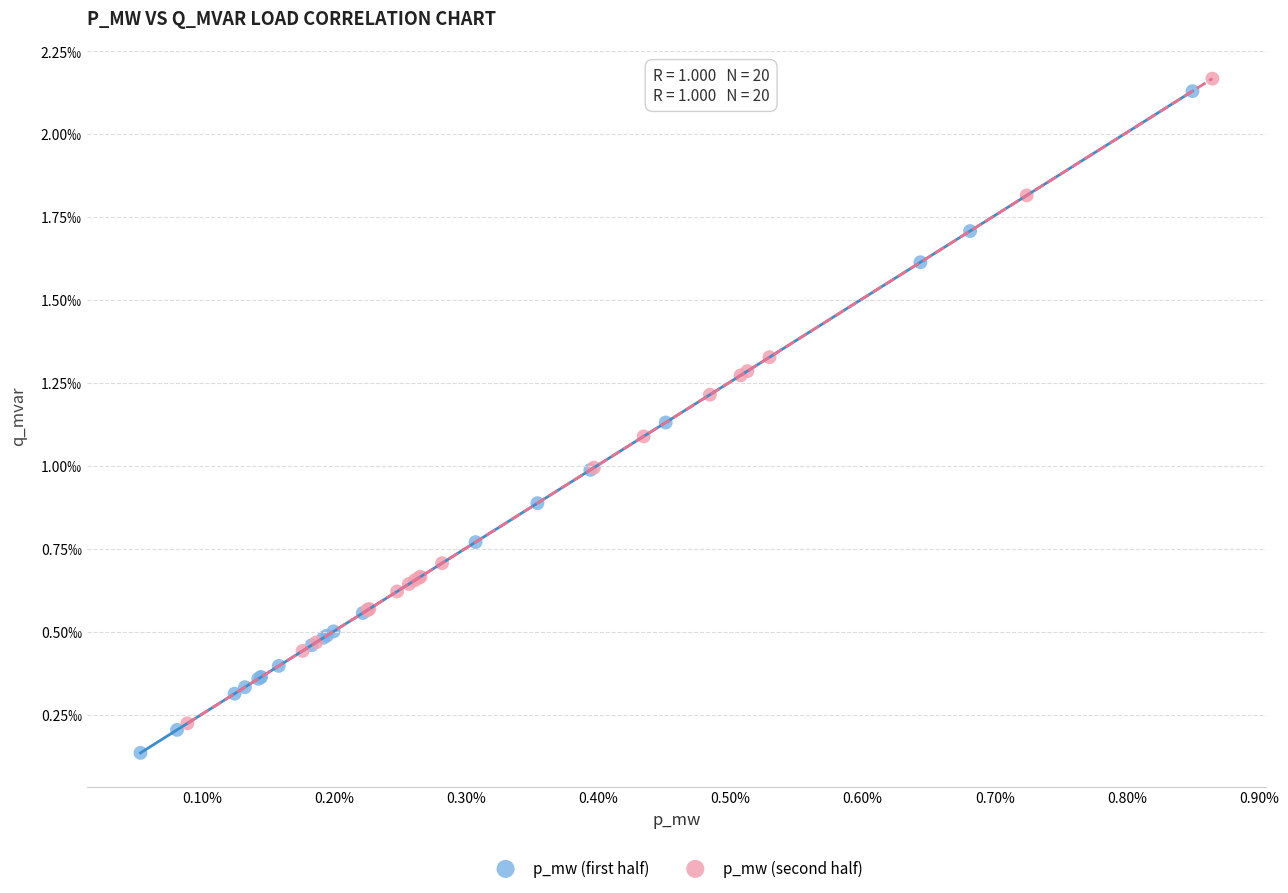

What are all the series names shown in the legend?

p_mw (first half), p_mw (second half)